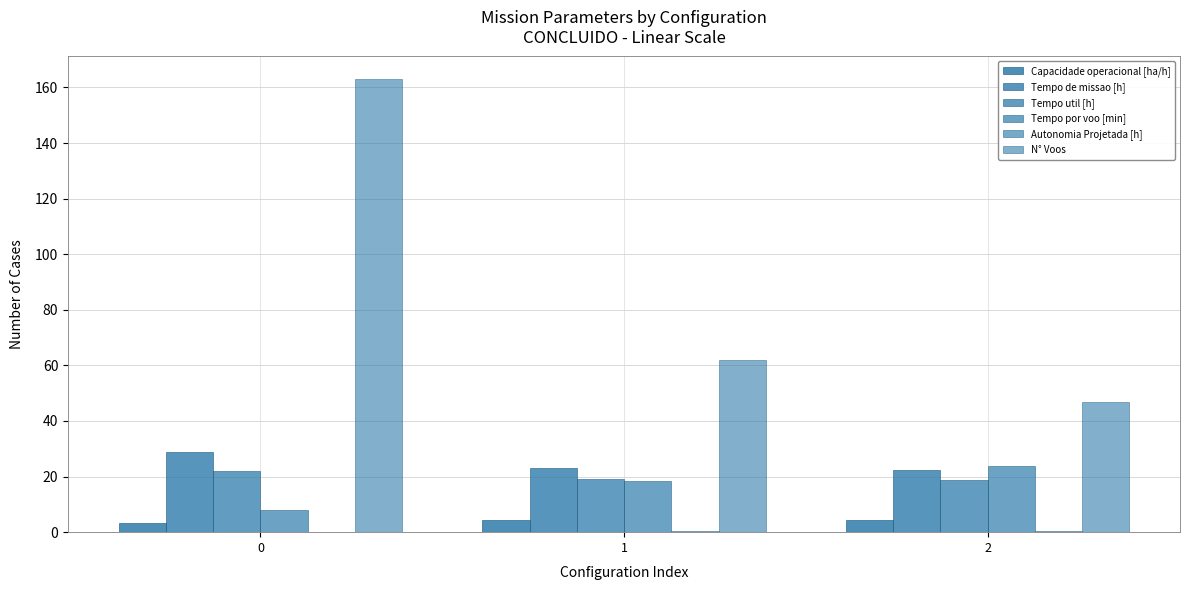

Rank the series by their maximum value, from lowest to highest.

Autonomia Projetada [h], Capacidade operacional [ha/h], Tempo util [h], Tempo por voo [min], Tempo de missao [h], N° Voos